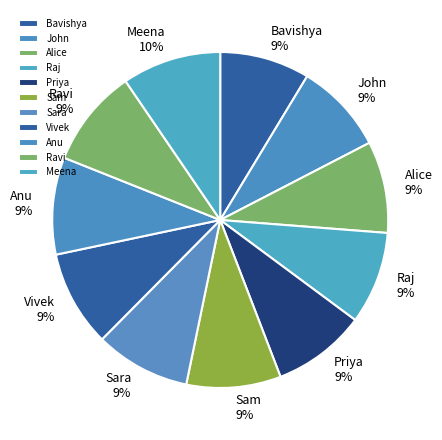

What percentage is the Meena slice, to the nearest percent?

10%